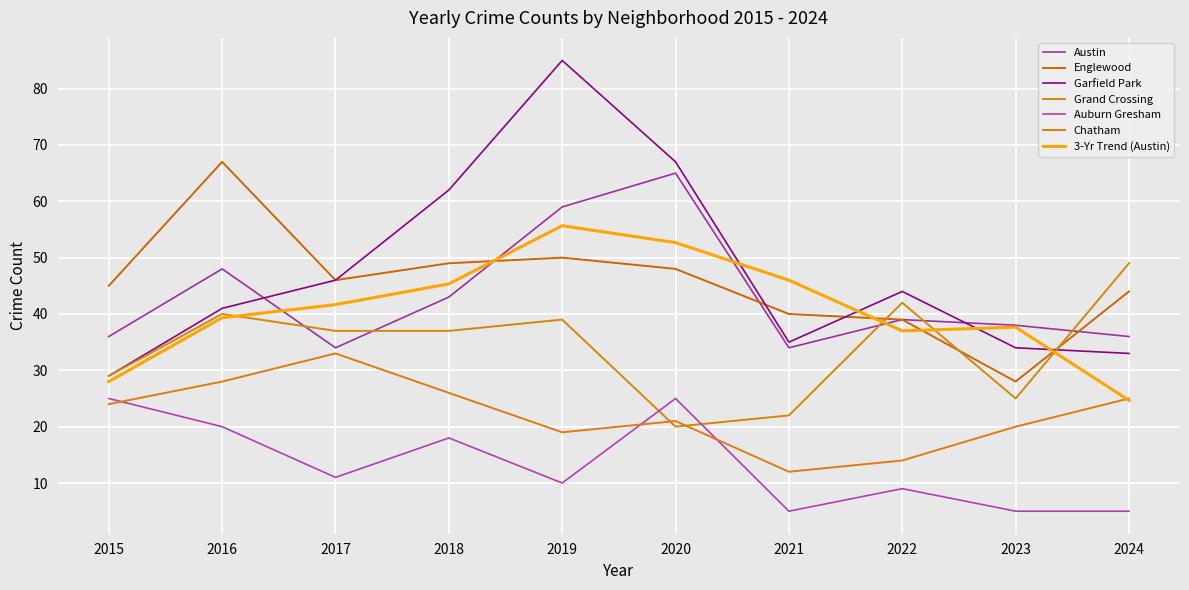

Which series changed the most between 2021 and 2023?

Englewood